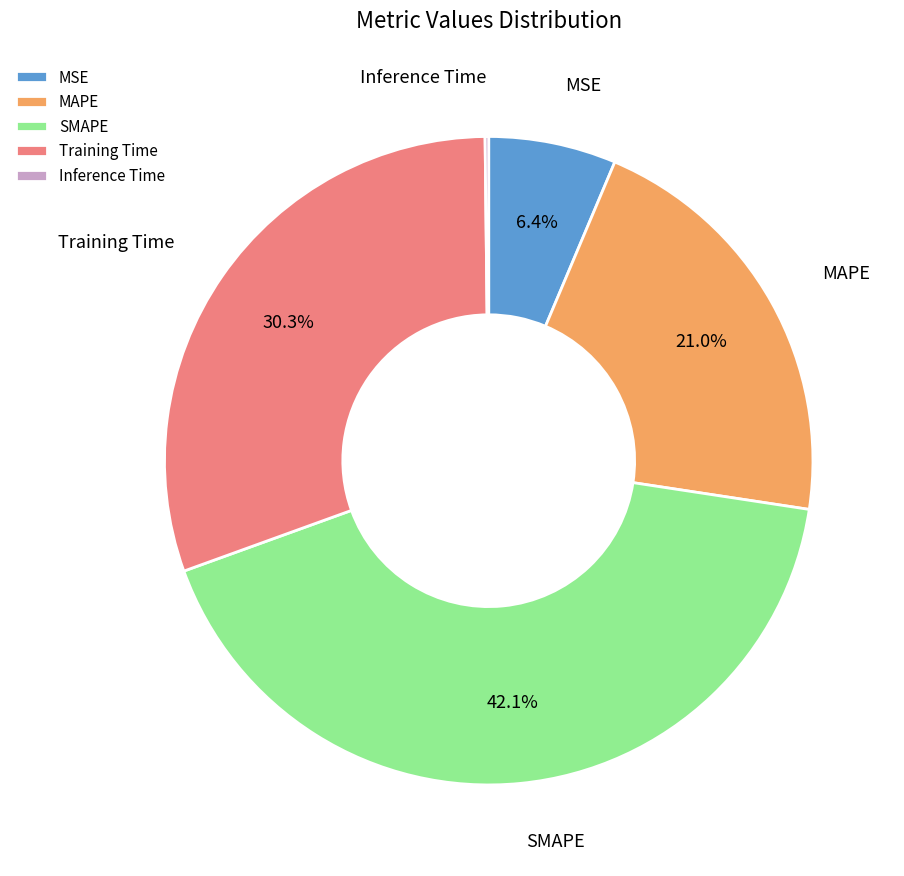

What percentage is the MAPE slice, to the nearest percent?

21%